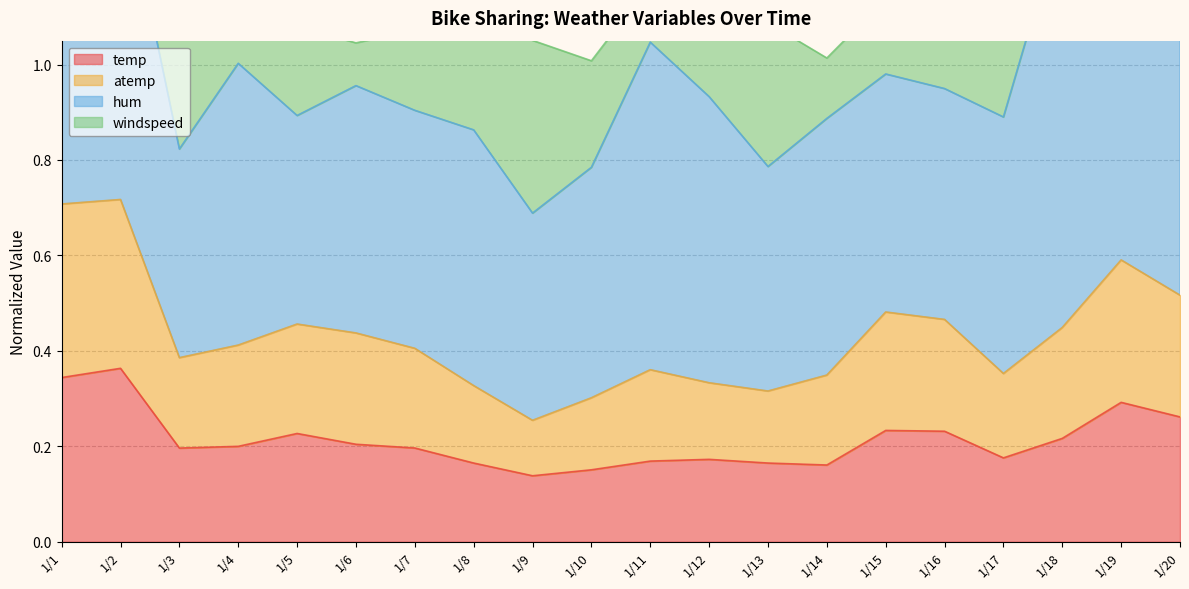

The temp series shows 0.1 at 1/16. True or false?

False